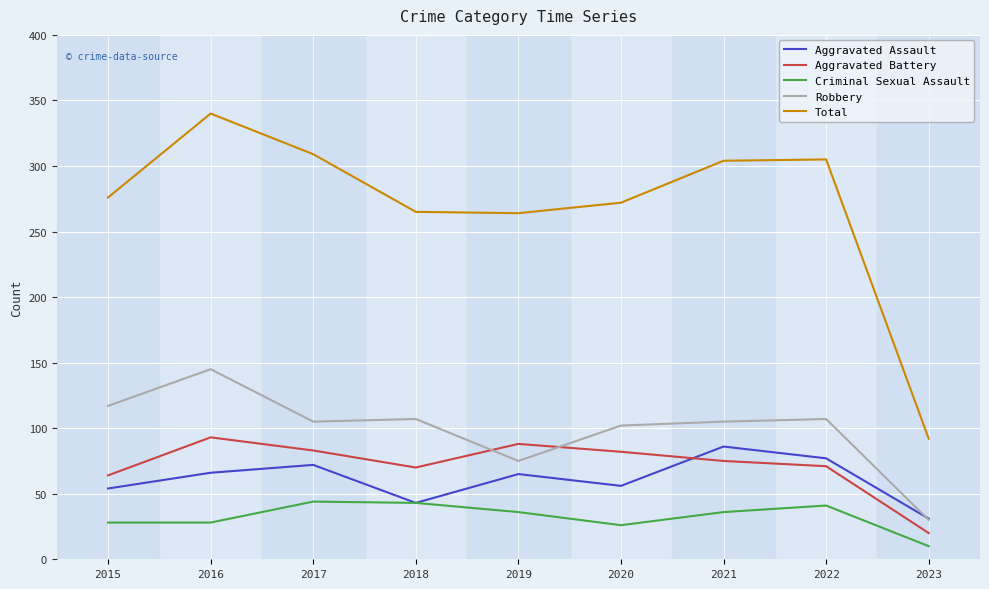

Is the value of Aggravated Battery at 2020 greater than the value of Robbery at 2020?

No